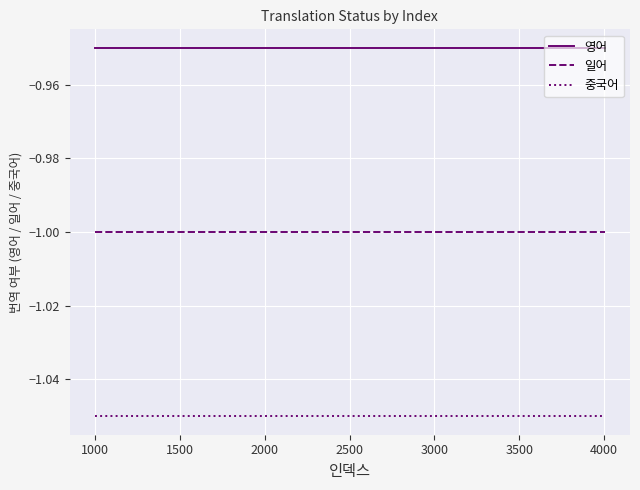

Which series has the largest total across all categories?

영어